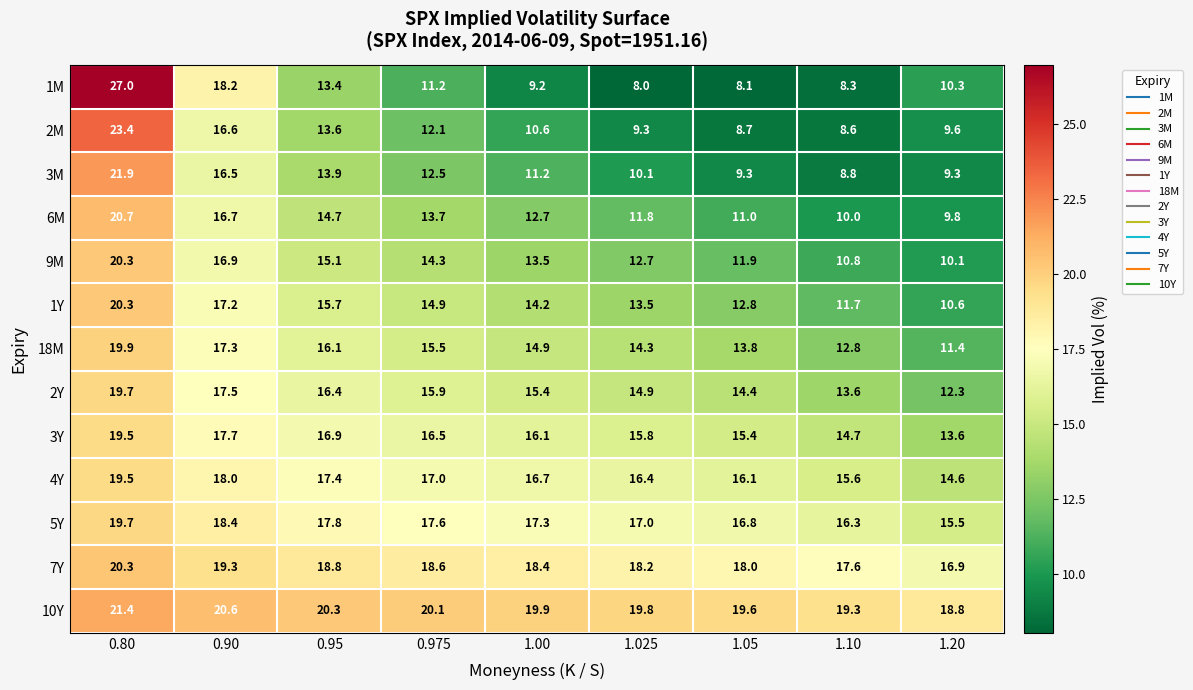

What is the approximate value of 4Y at 0.80?

19.5